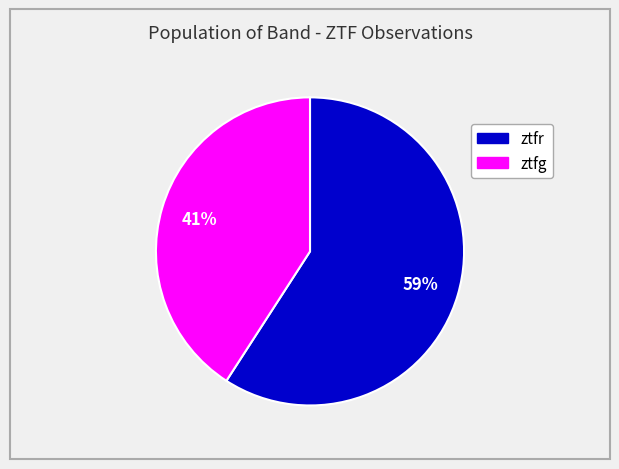

Which has a higher value, ztfr or ztfg?

ztfr